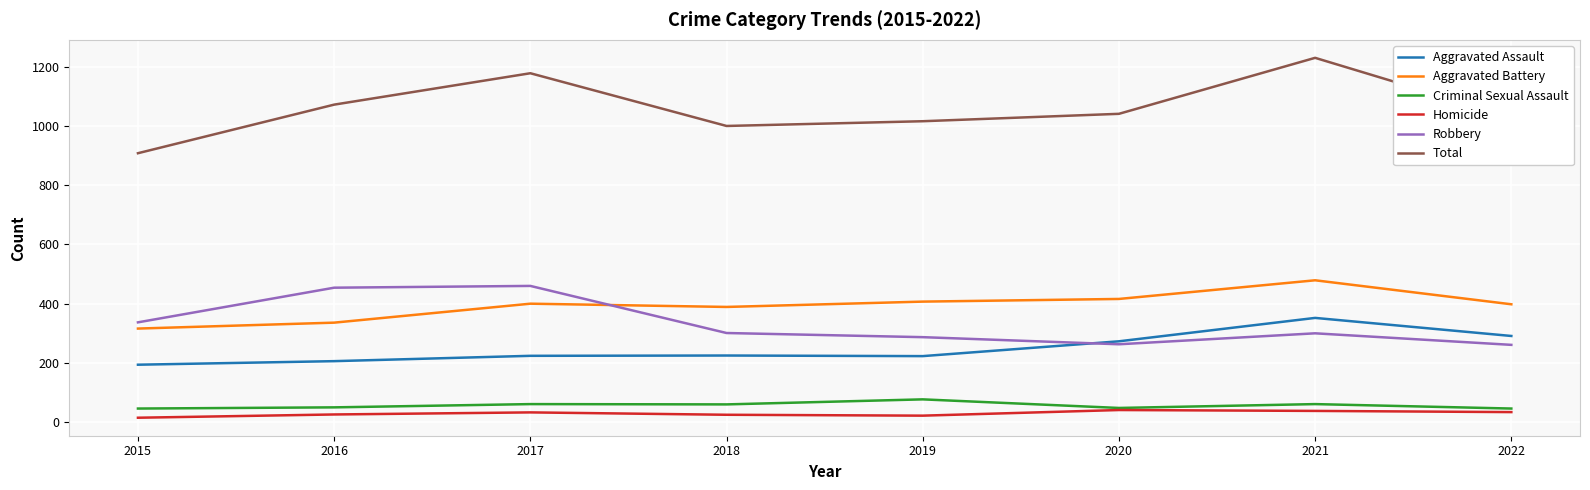

The Aggravated Assault series shows 539 at 2021. True or false?

False